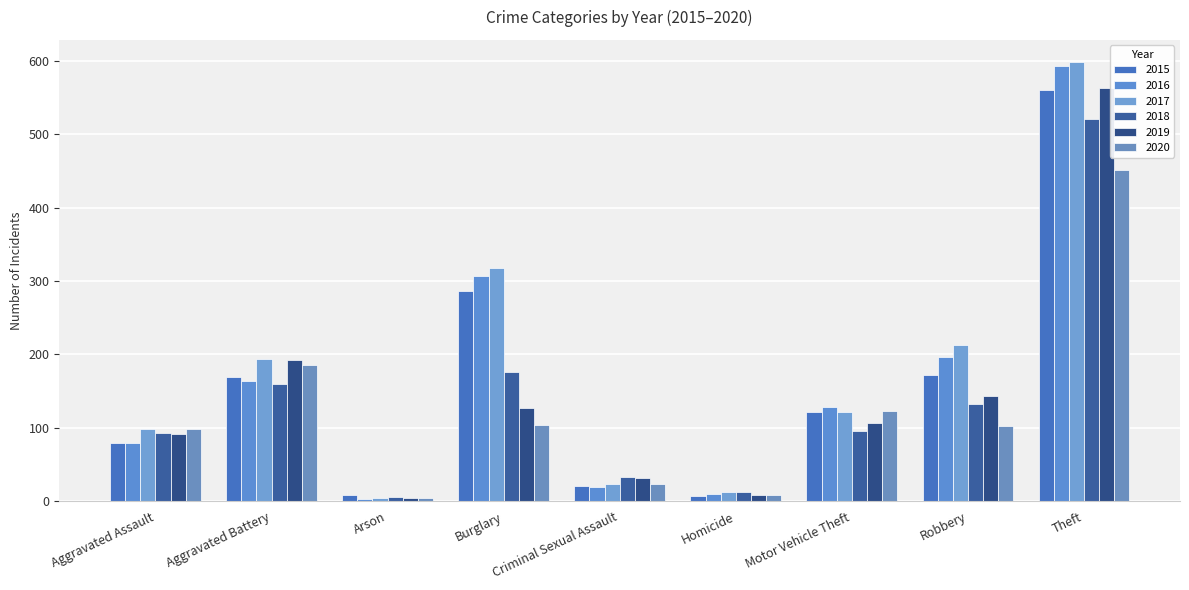

How many values in the 2015 series are below 121?

4